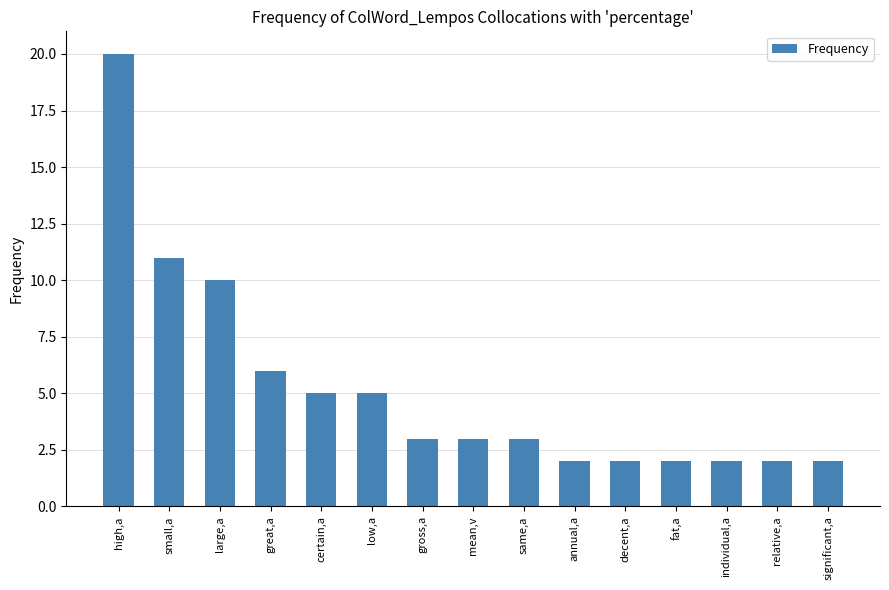

What position from the left is high,a?

1